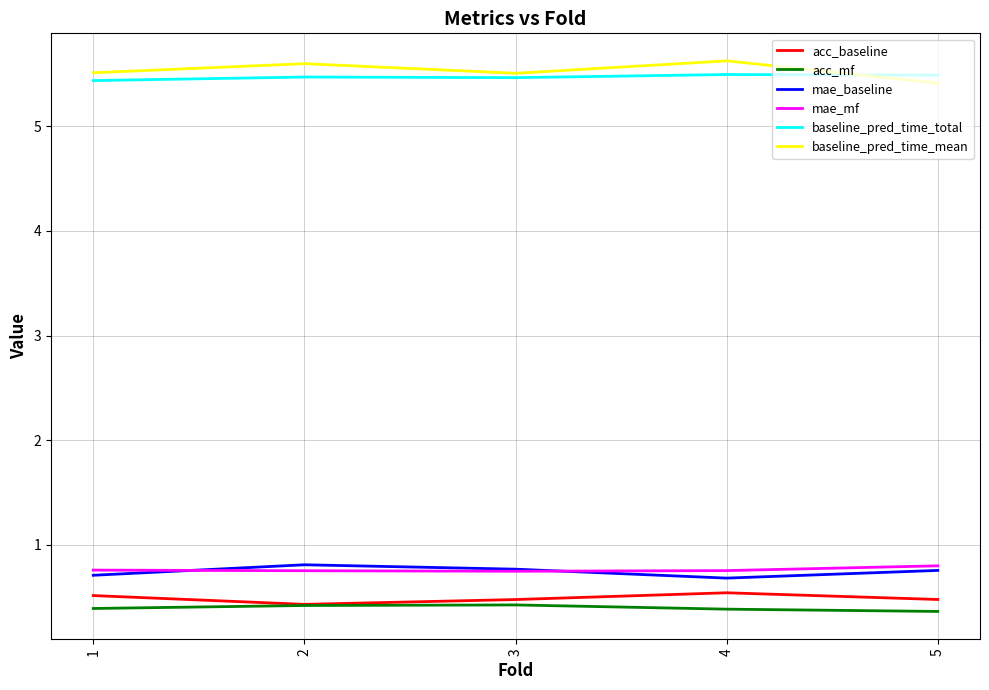

Is the value of acc_baseline at 2 greater than the value of mae_baseline at 5?

No